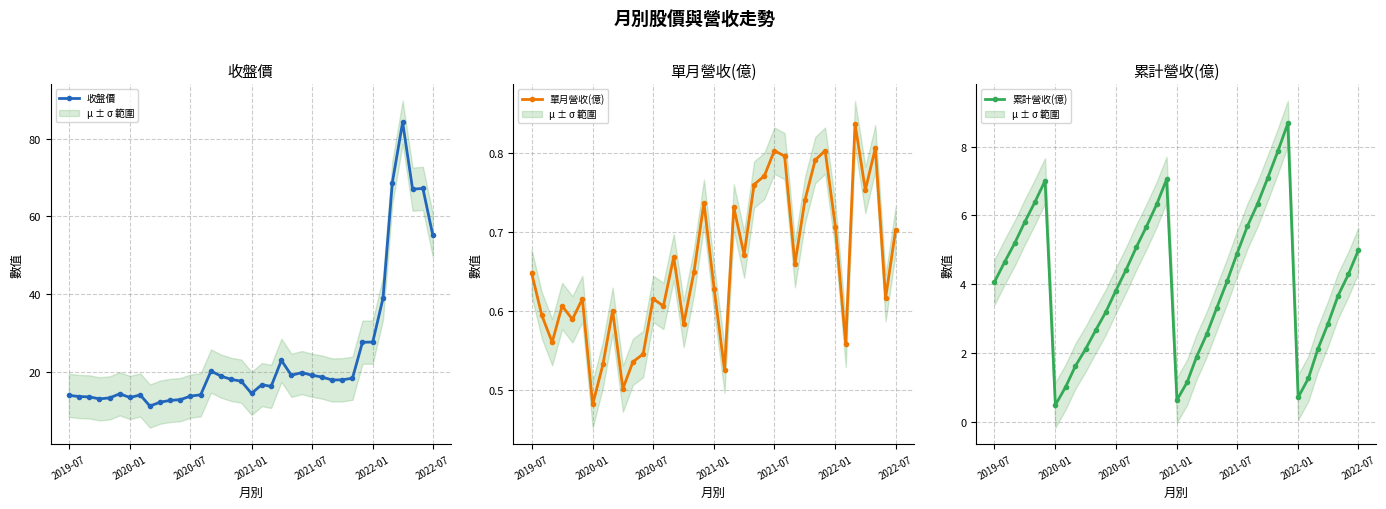

True or false: 收盤價 has more than 1 interior local peaks.

True